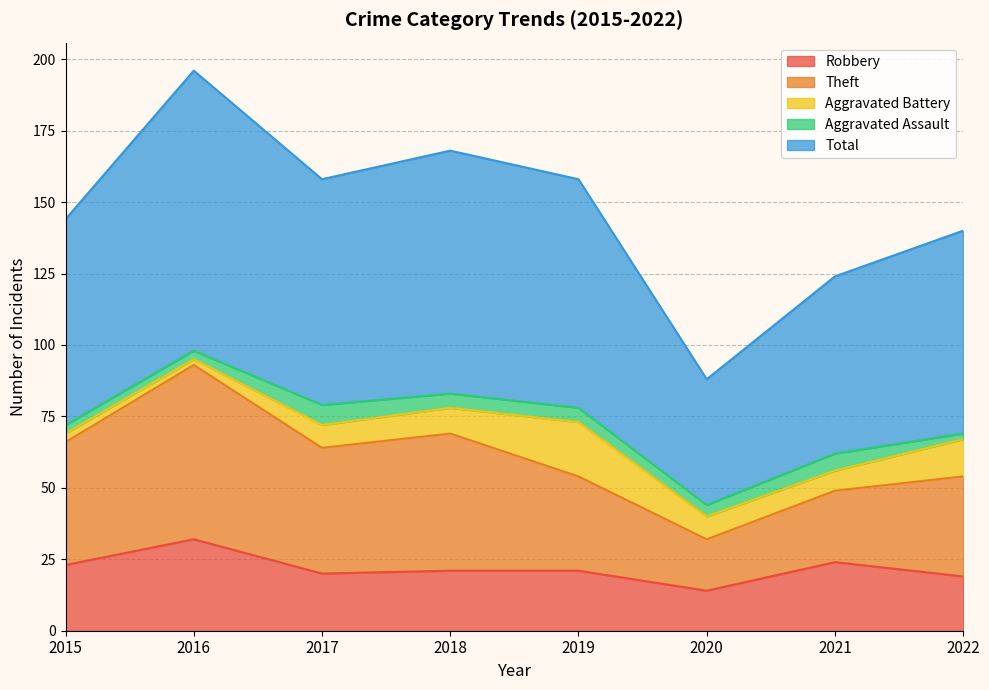

Which category has the lowest value in the Theft series?

2020